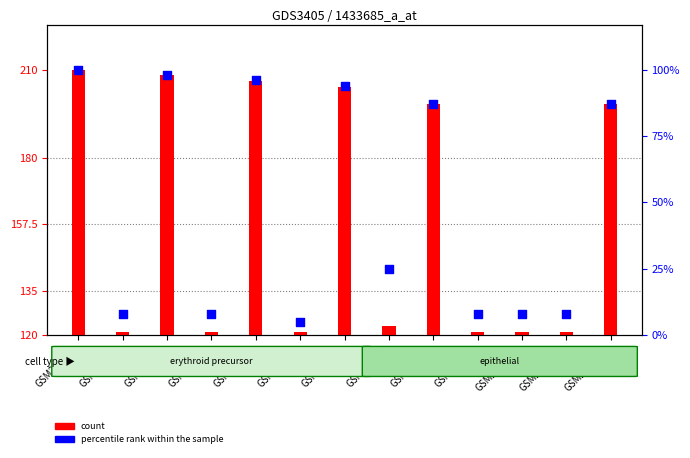

Between GSM252733 and GSM252730, which is larger?

GSM252730